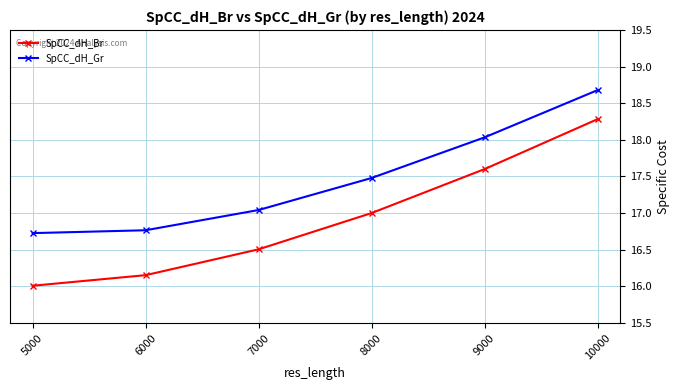

At how many categories does at least one series exceed 16?

6